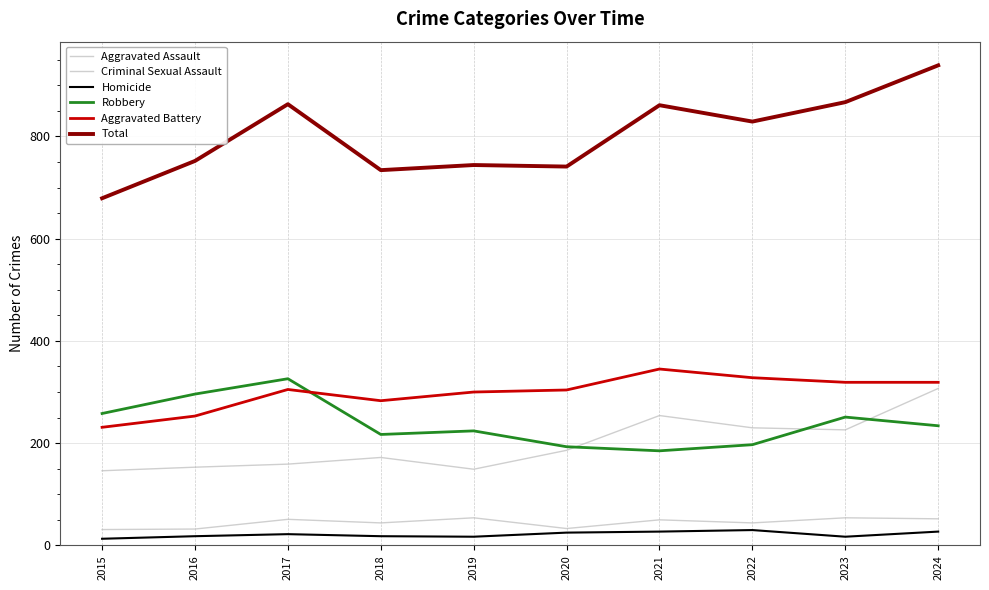

Is it true that Robbery equals 363 at 2015?

False